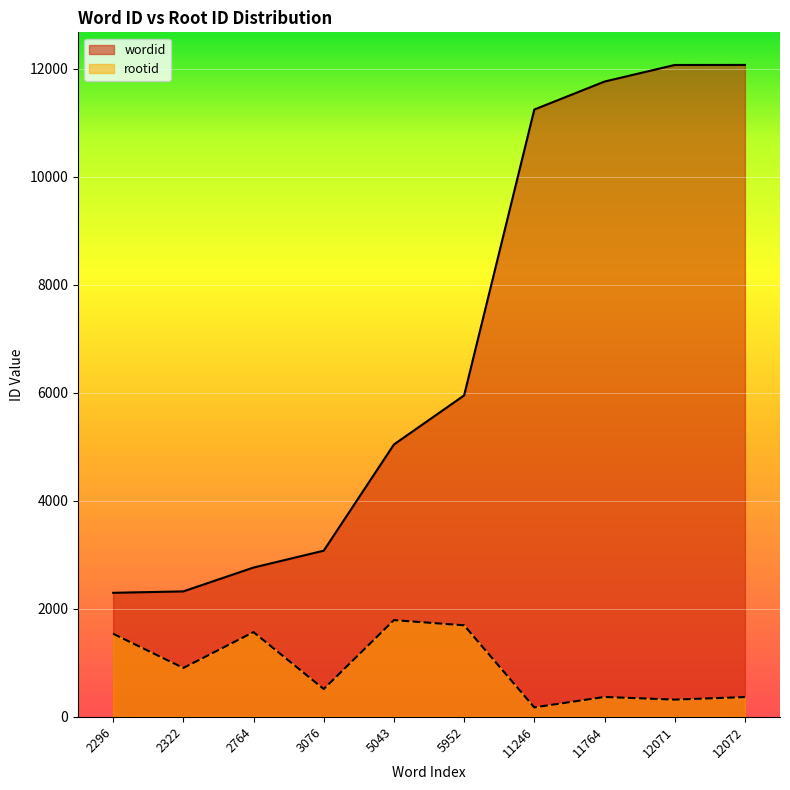

Is the value of rootid at 11246 greater than the value of wordid at 5043?

No